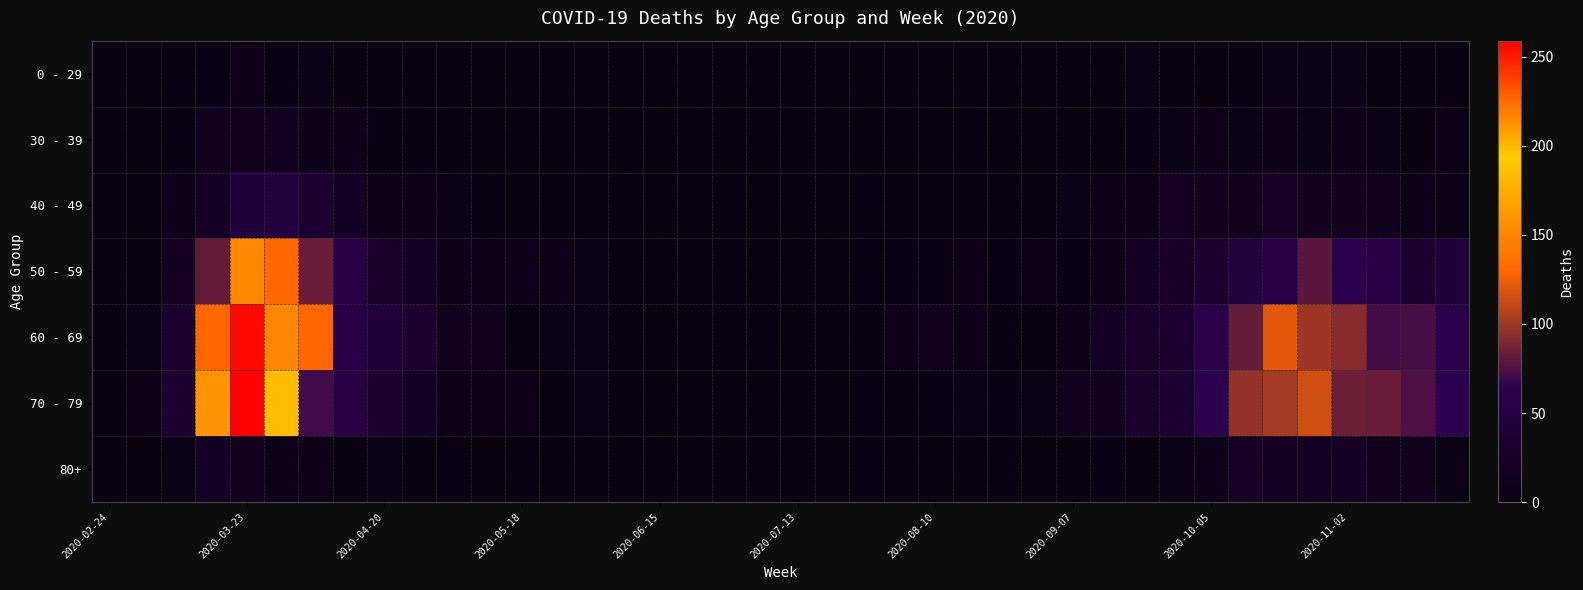

What is the greatest value displayed?

259